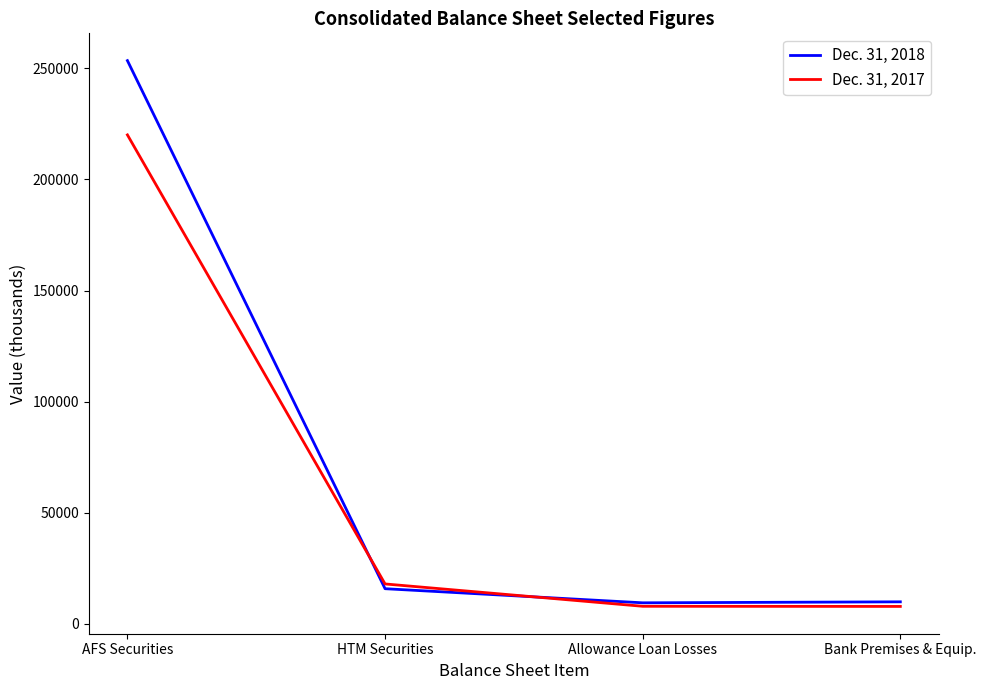

At Bank Premises & Equip., list the series in order from largest to smallest.

Dec. 31, 2018, Dec. 31, 2017